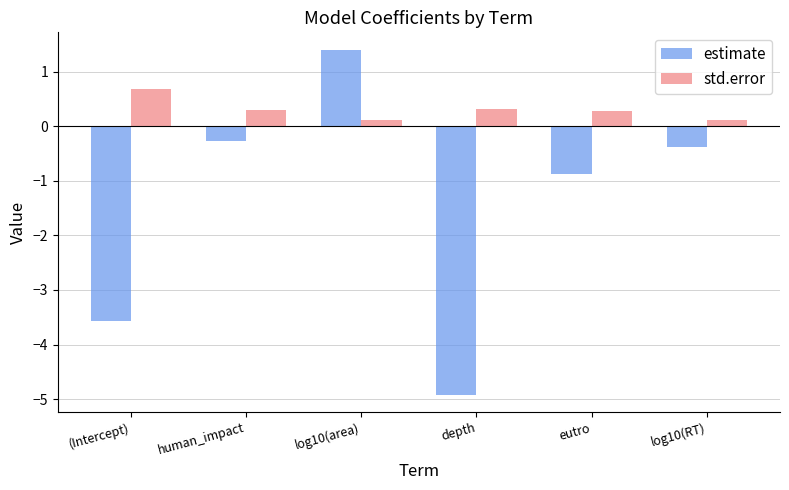

Reading left to right, list all the values displayed in this chart.

estimate: (Intercept)=-3.6	human_impact=-0.3	log10(area)=1.4	depth=-4.9	eutro=-0.9	log10(RT)=-0.4
std.error: (Intercept)=0.7	human_impact=0.3	log10(area)=0.1	depth=0.3	eutro=0.3	log10(RT)=0.1